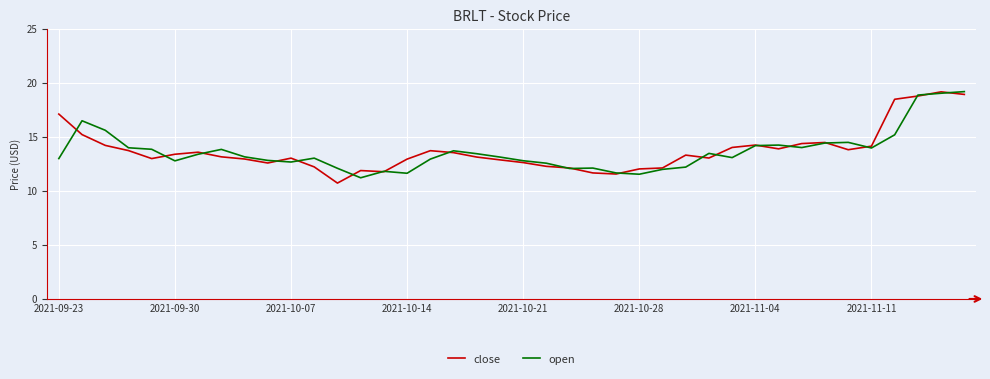

True or false: close has more than 1 points higher than both neighbors.

True